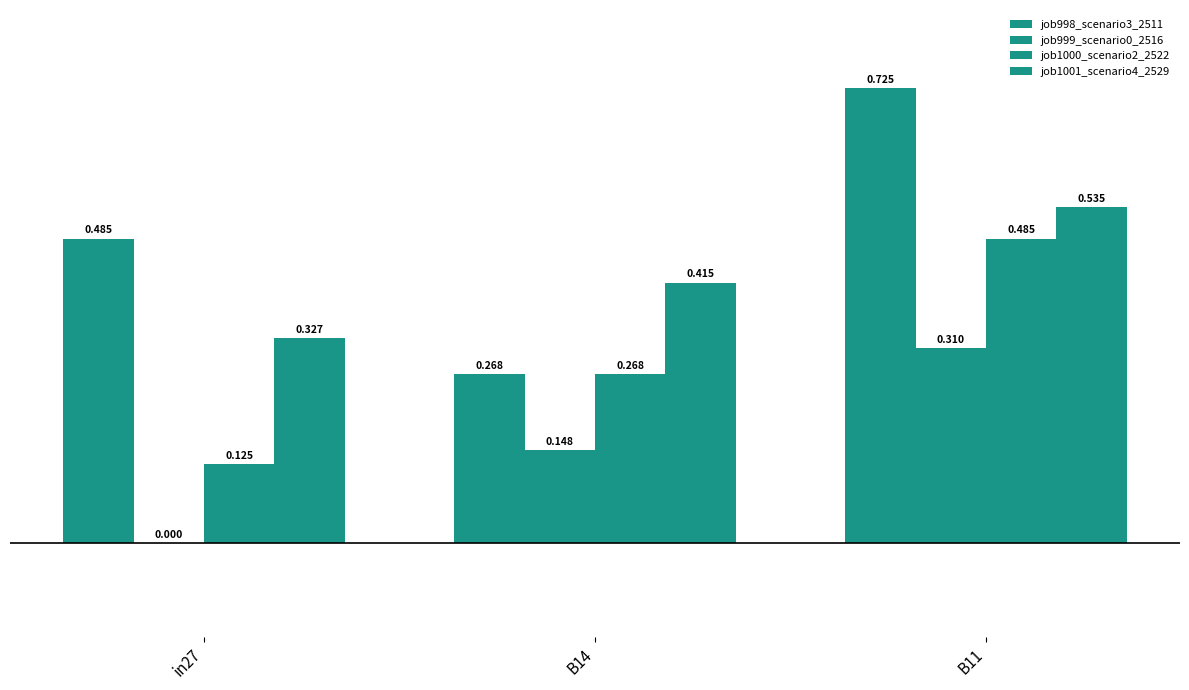

Which series has the largest range (max minus min)?

job998_scenario3_2511